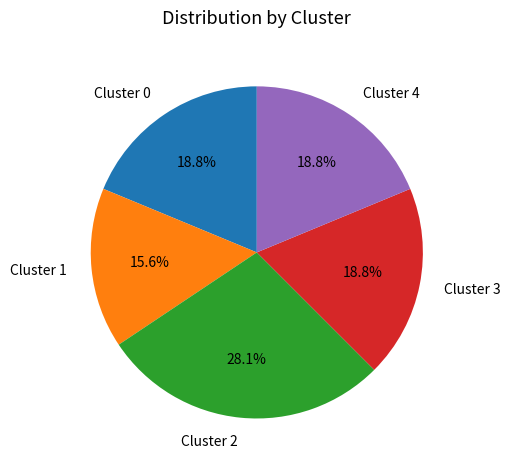

What is the ratio of the value at Cluster 0 to the value at Cluster 4?

1.0